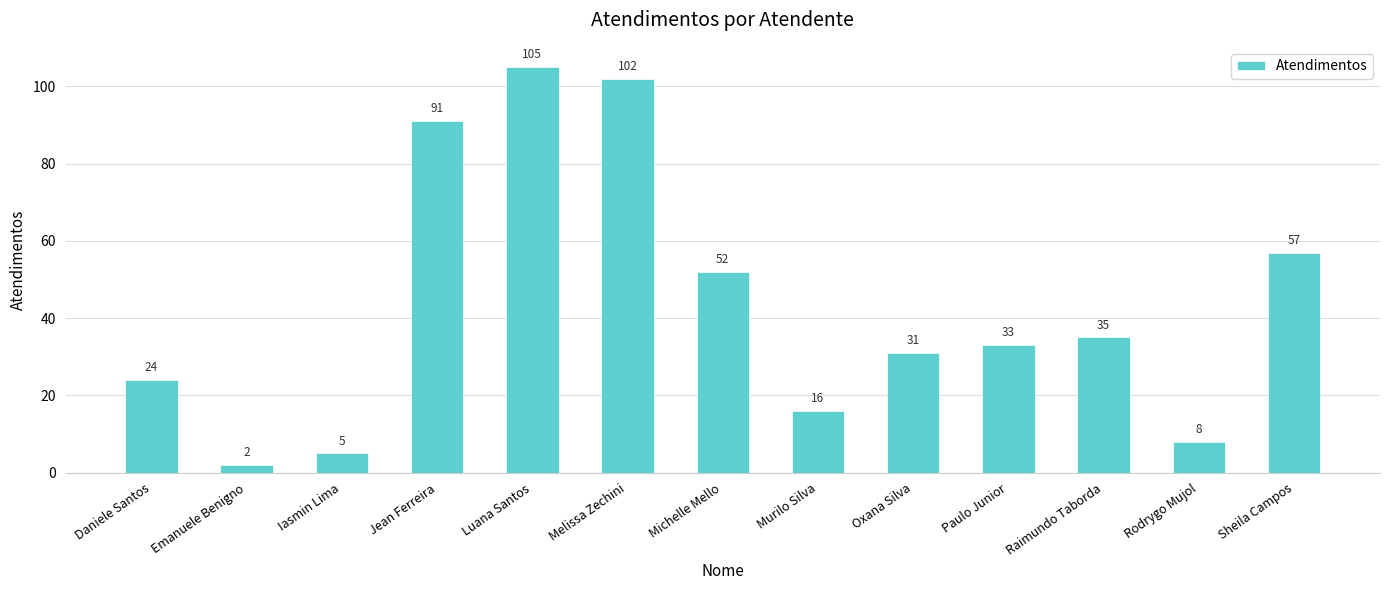

Where does the data first go above 33?

Jean Ferreira